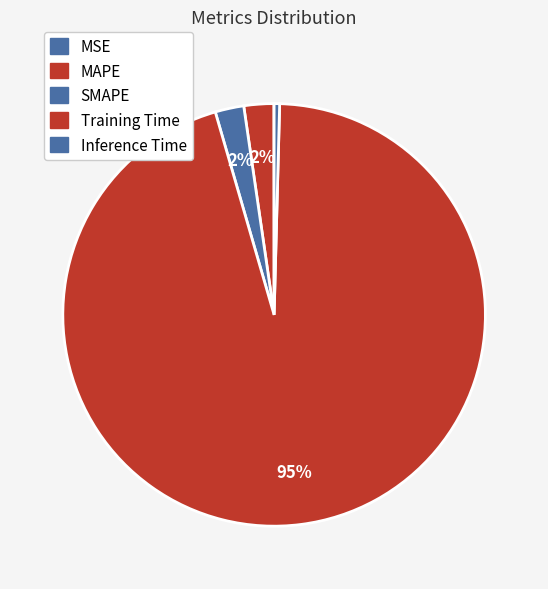

Combined, what portion of the pie is Training Time and MAPE?

97.4%